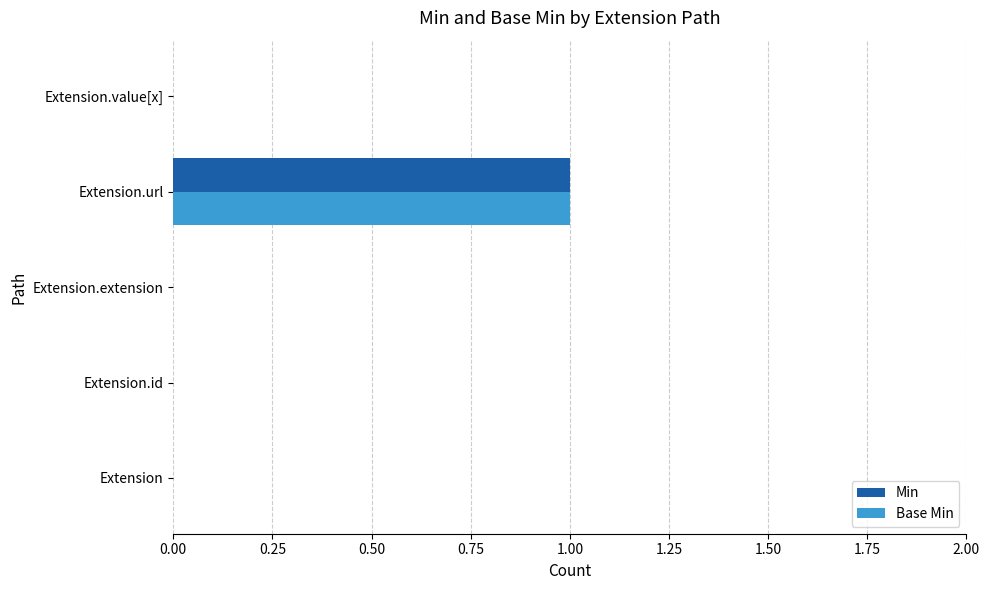

Is the value of Base Min at Extension.url greater than the value of Min at Extension?

Yes